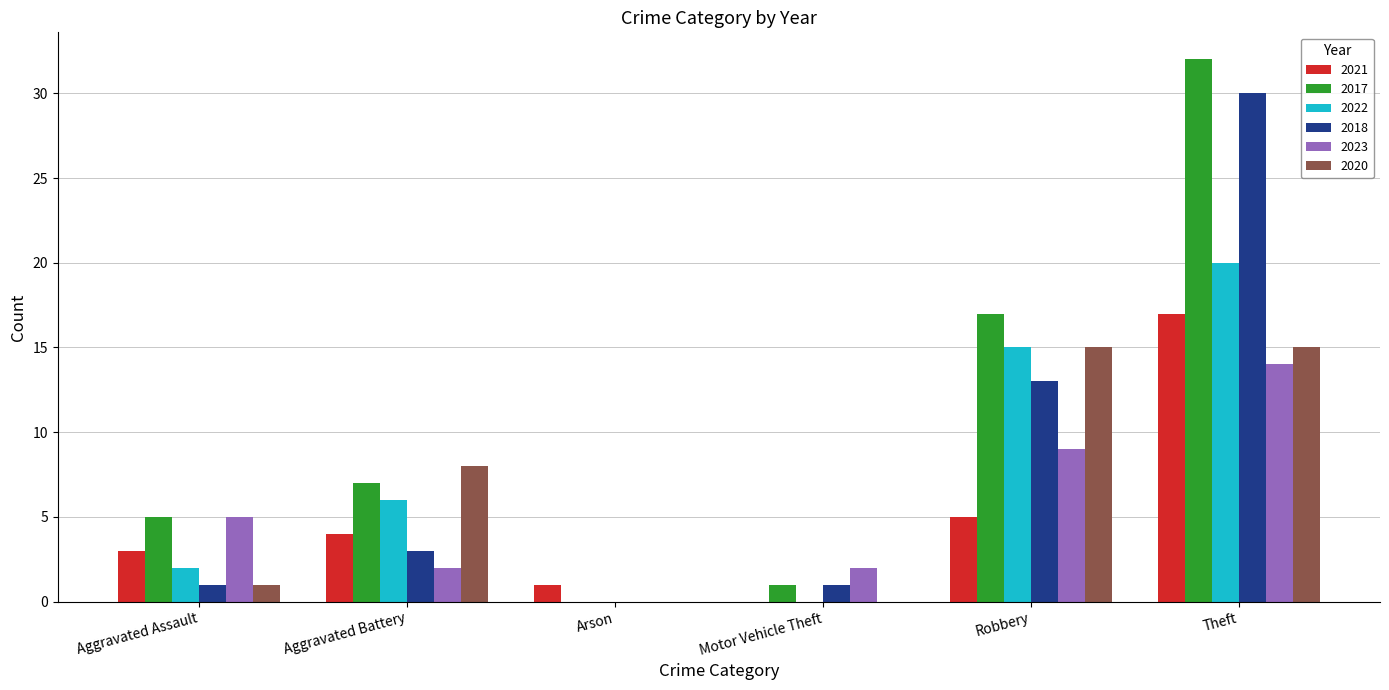

What is the sum of the 2018 values at Arson and Robbery?

13